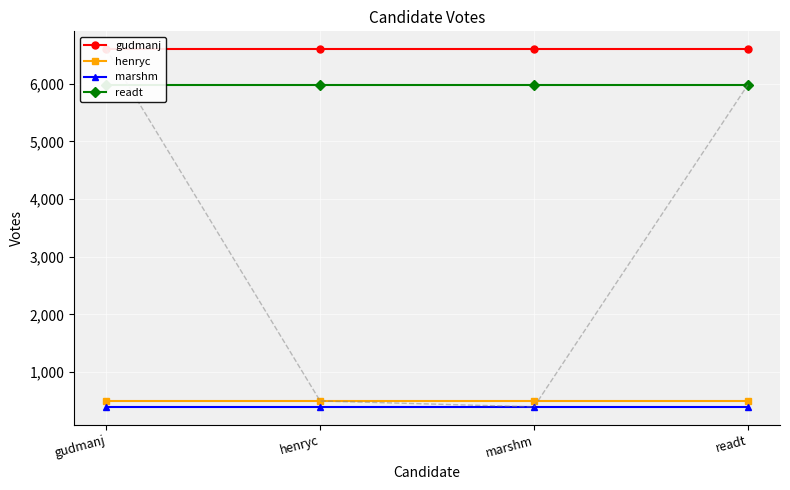

Which category has the highest value in the gudmanj series?

gudmanj